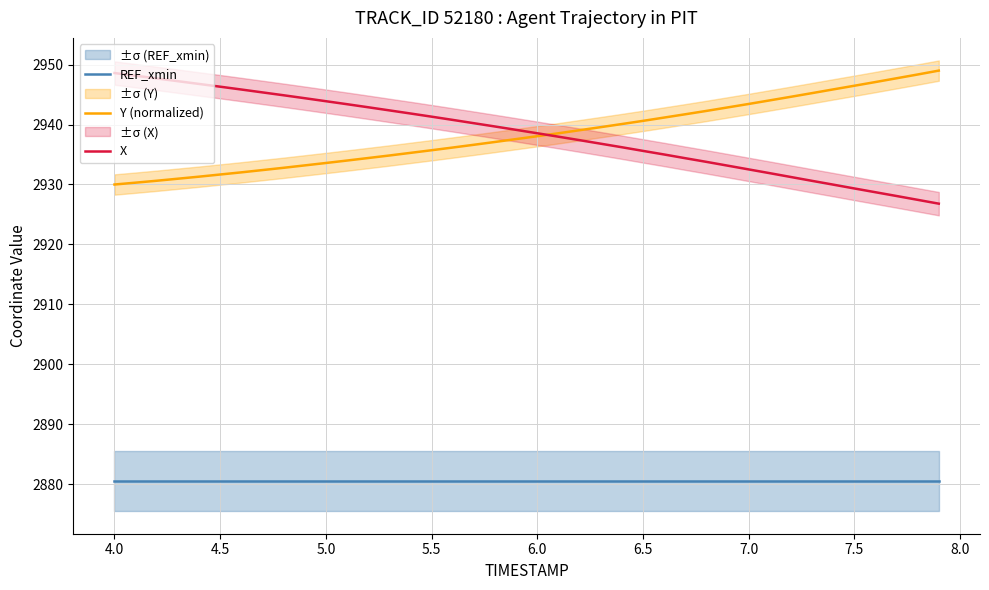

What is the highest value of the REF_xmin series?

2880.5